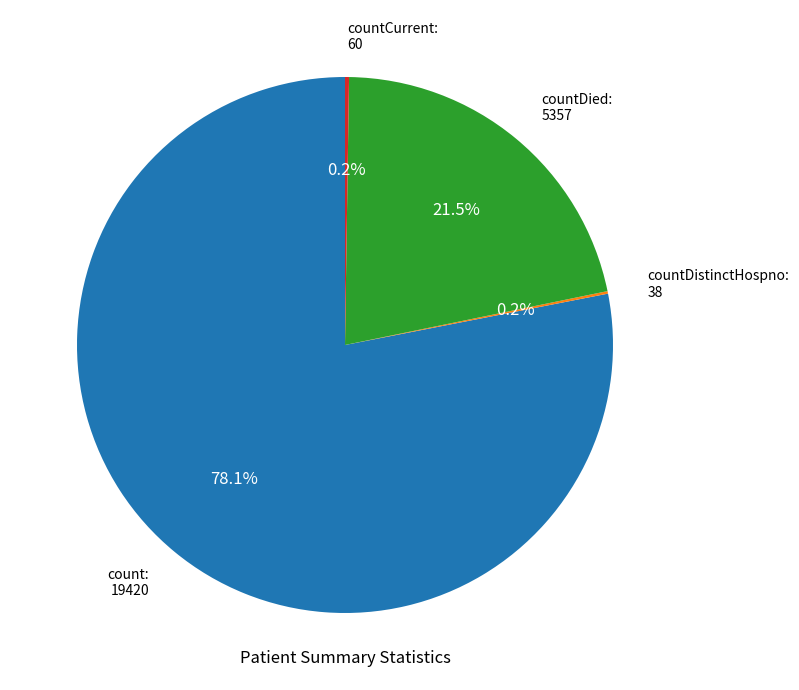

Which slice is the largest?

count: 19420